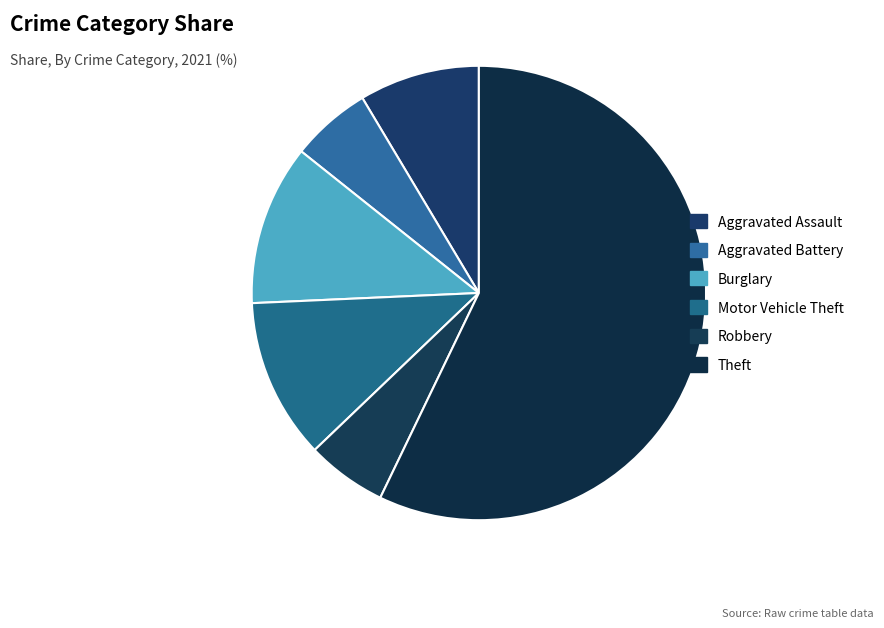

How many slices are in this pie chart?

6